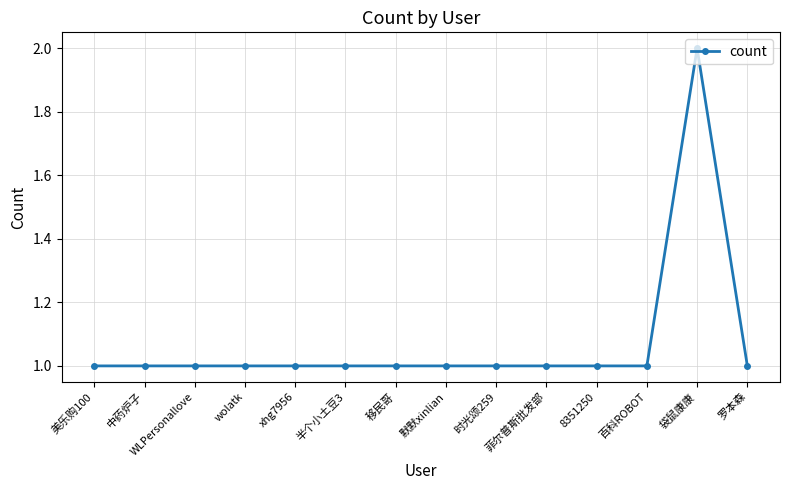

What is the ratio of the value at 百科ROBOT to the value at 8351250?

1.0